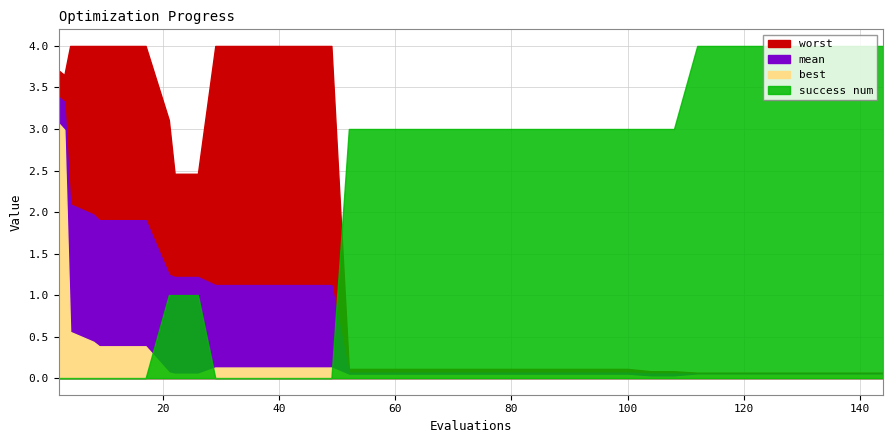

What is the average value of the success num series?

2.1